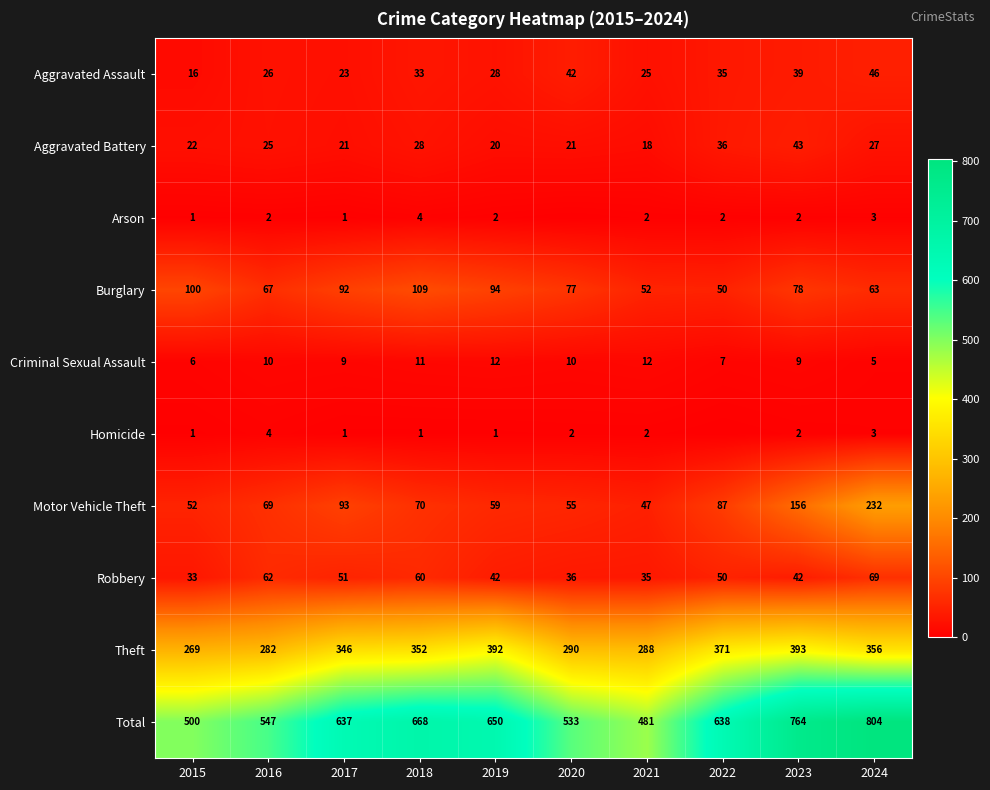

The value of Aggravated Battery at 2021 is 26. True or false?

False